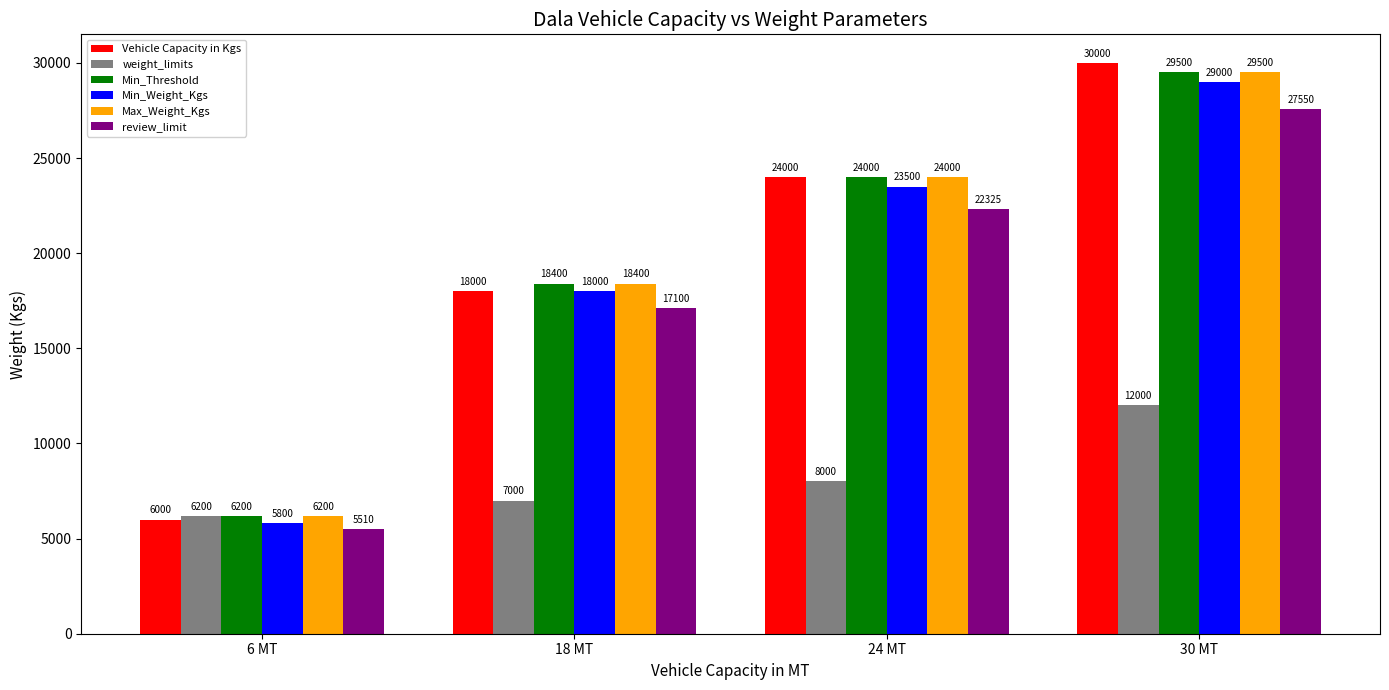

How many groups of bars are there?

4